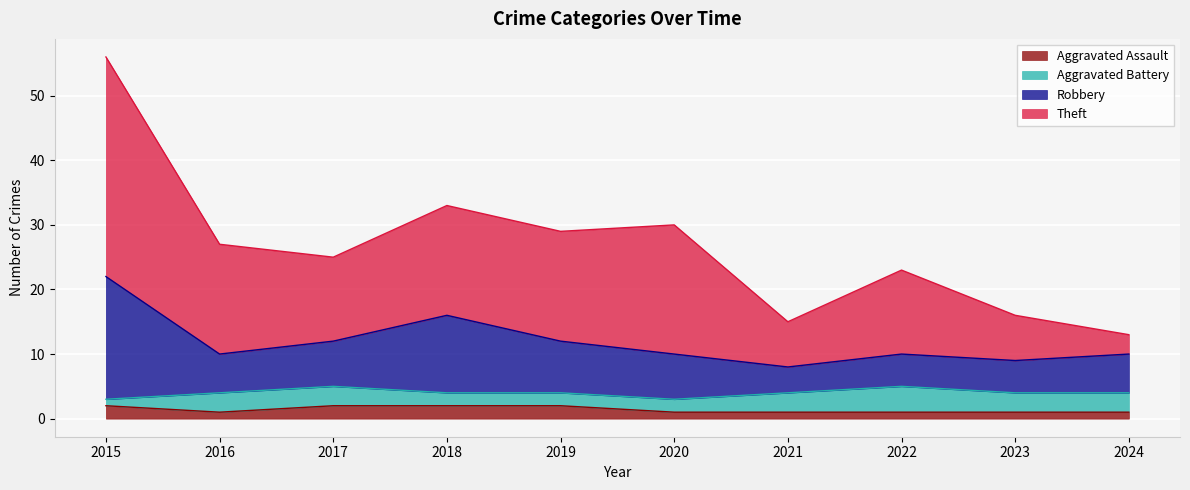

At which category is the sum across all series the highest?

2015